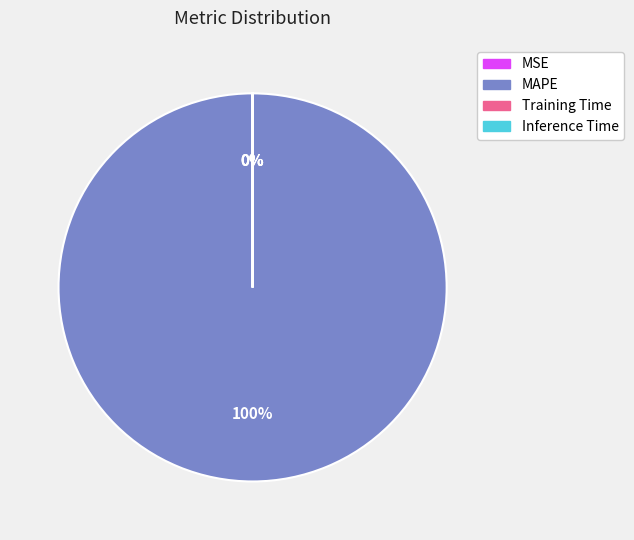

To the nearest percent, what is the average slice percentage?

25%